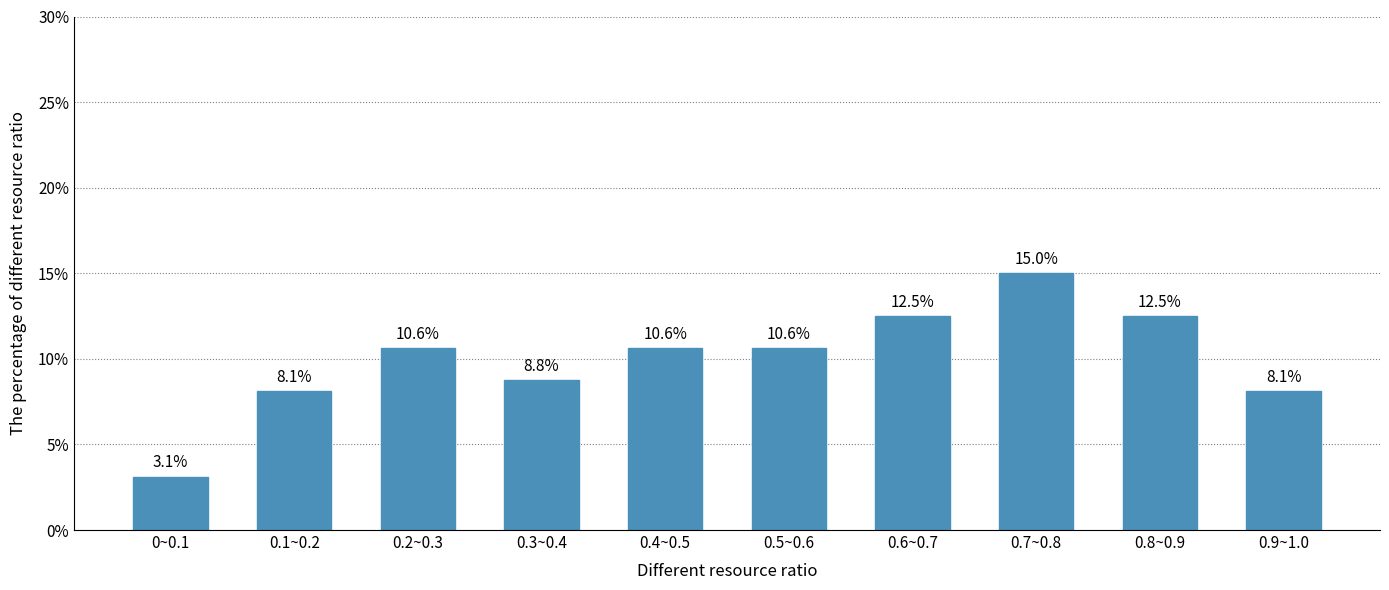

Reading left to right, transcribe all the data shown in this chart.

3.1	8.1	10.6	8.8	10.6	10.6	12.5	15.0	12.5	8.1